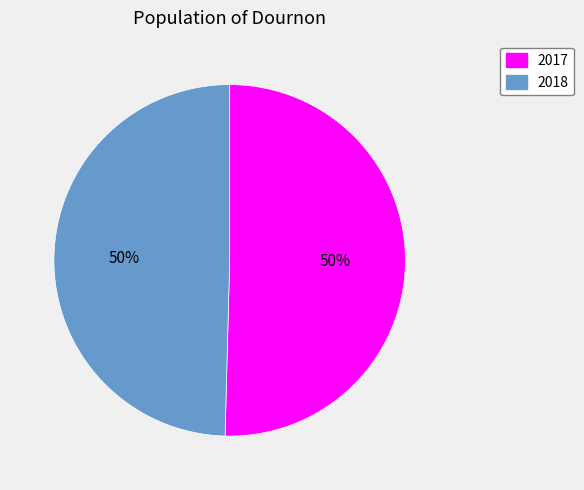

Count the number of slices in the pie.

2